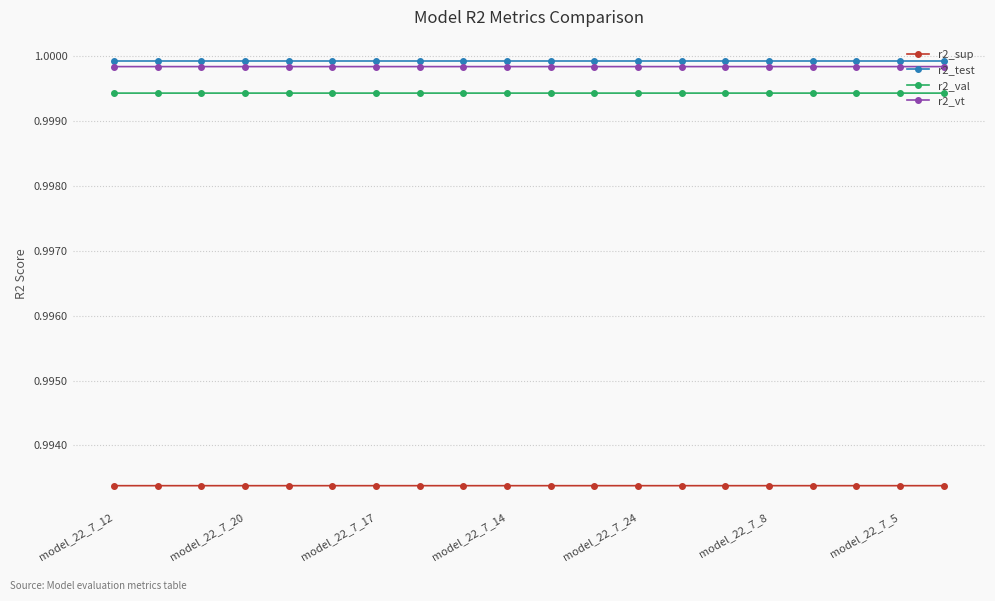

How many lines are shown in the chart?

4